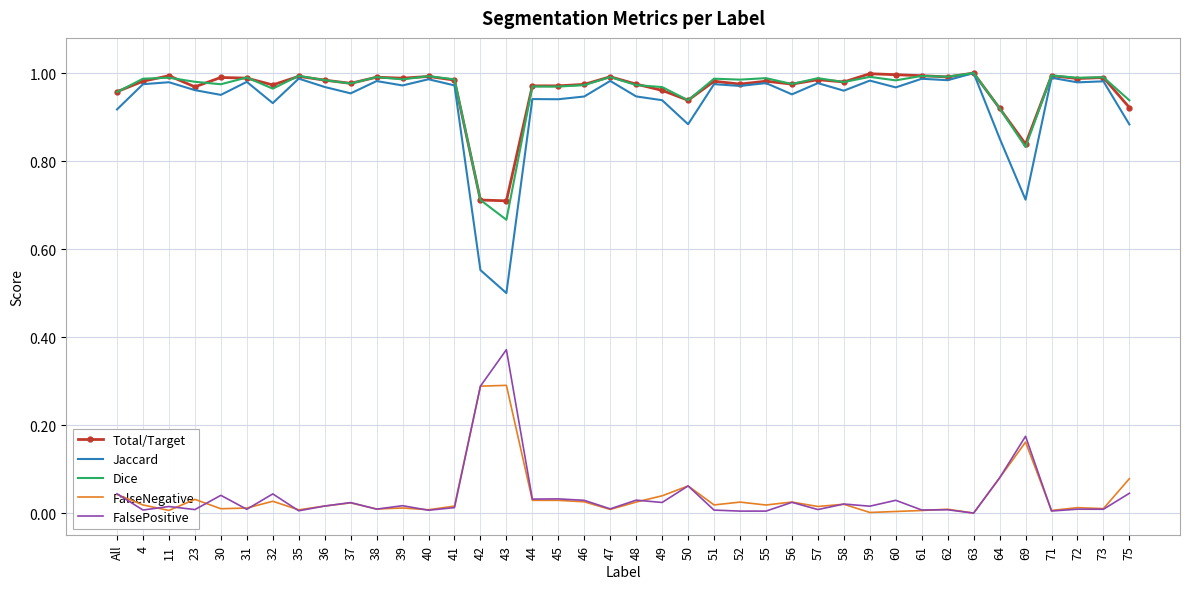

In FalseNegative, how many points are lower than both neighbors (excluding endpoints)?

13